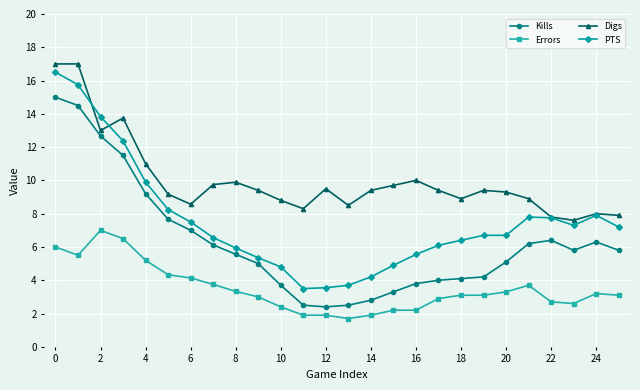

How many distinct data groups are displayed?

4